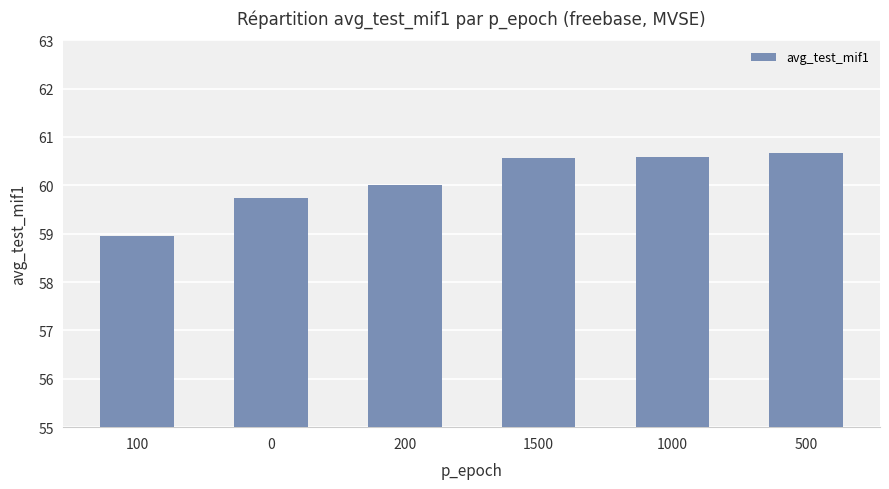

What is the difference between the values at 500 and 1500?

0.1